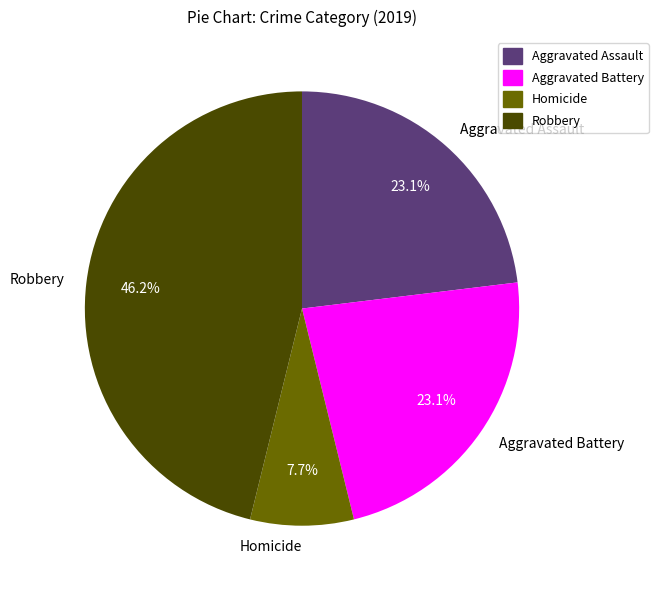

Is it true that Aggravated Assault is 9% of the pie?

False